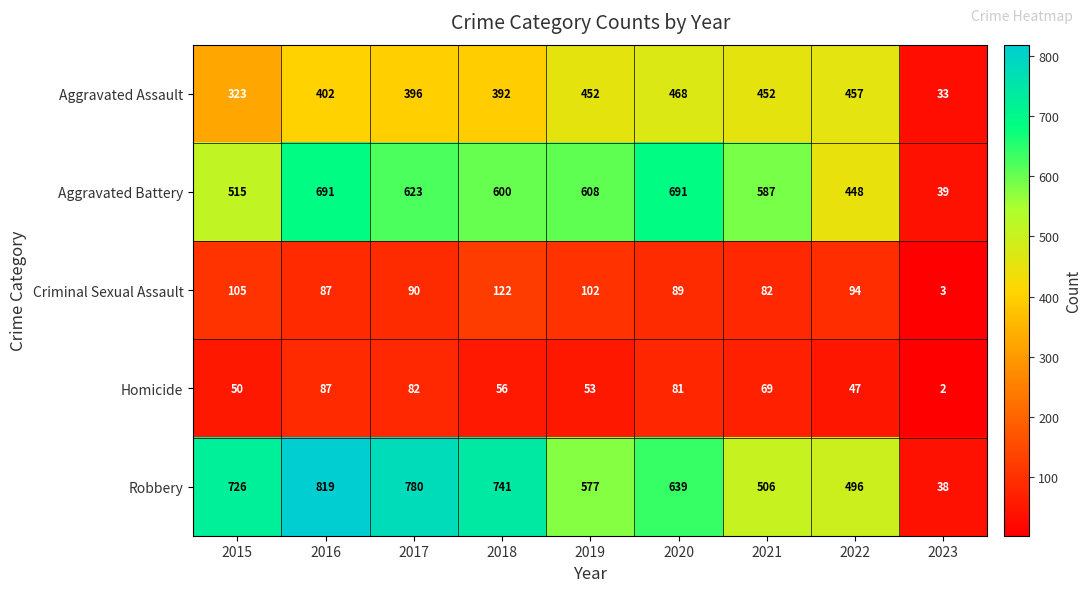

Is it true that Homicide equals 3 at 2023?

False